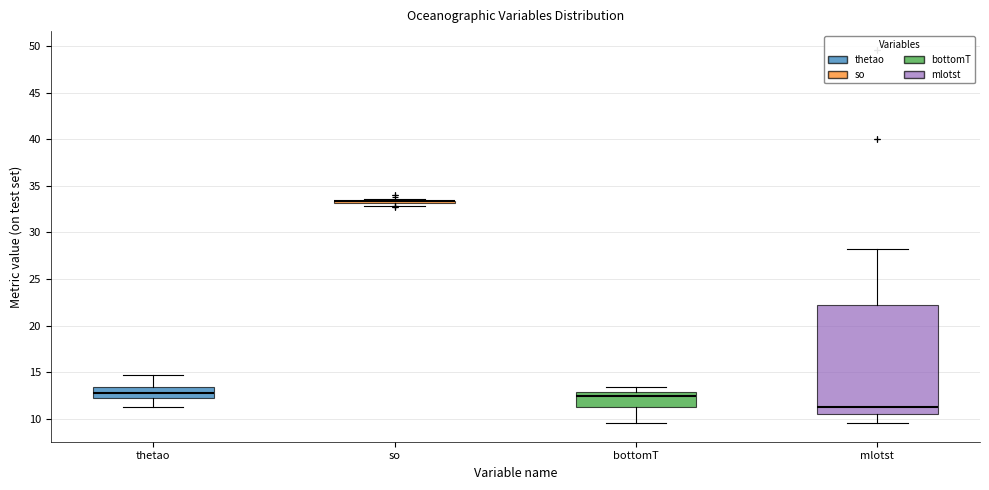

Which box is the tallest, from its lower edge to its upper edge?

mlotst